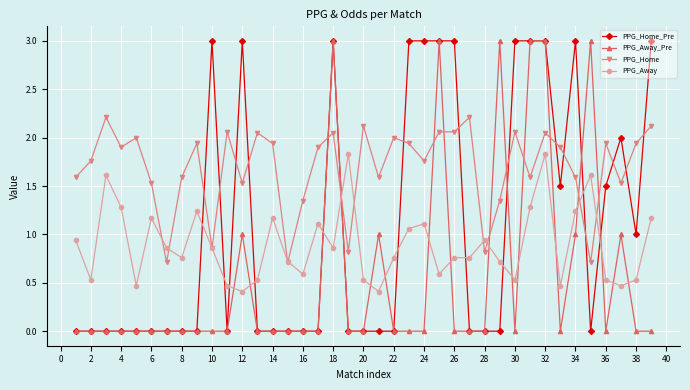

What is the highest value of the PPG_Home series?

2.2